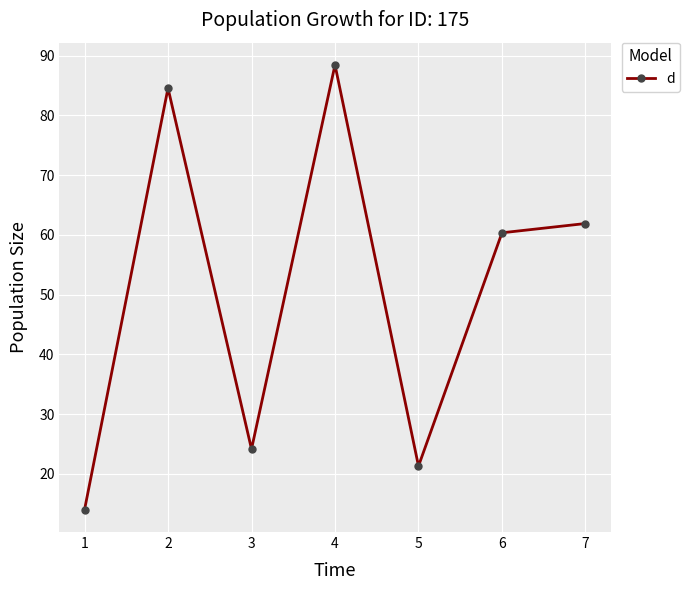

Does the chart have visible grid lines?

Yes